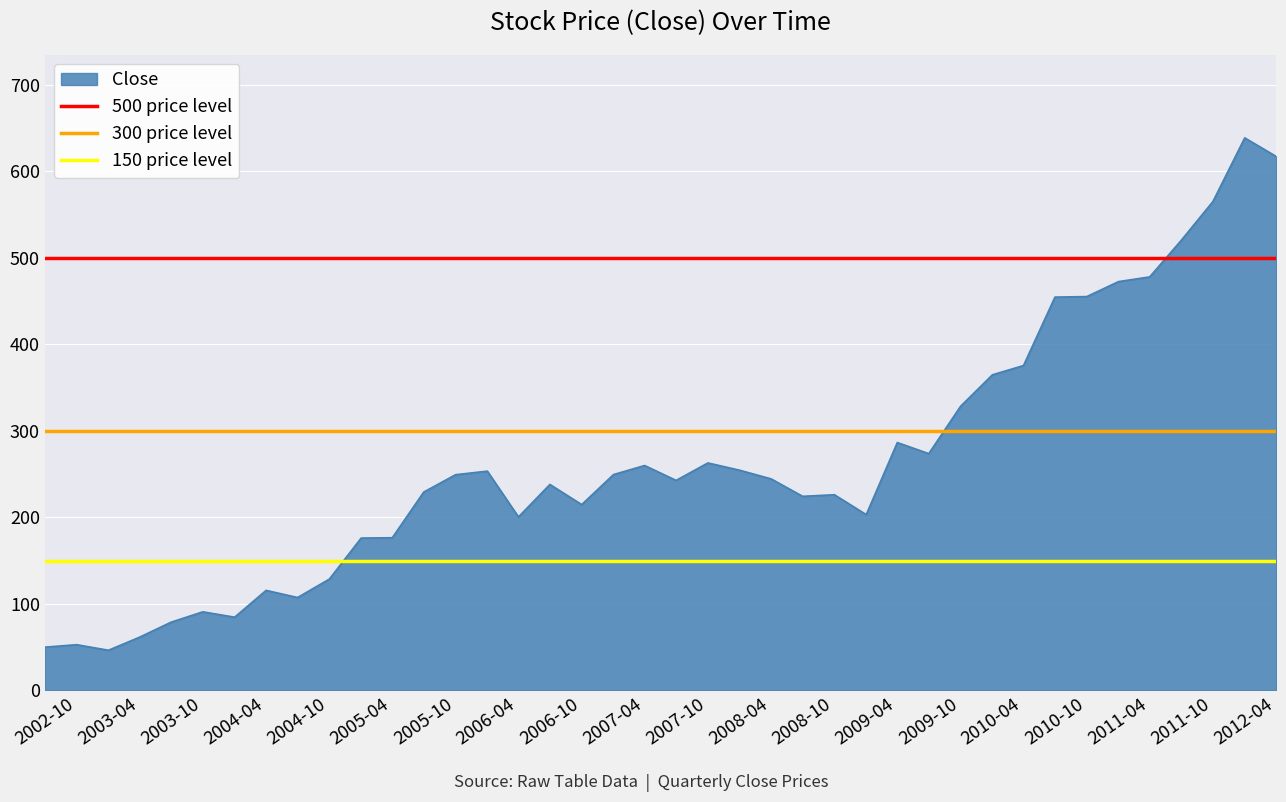

What is the minimum value for Close?

46.3